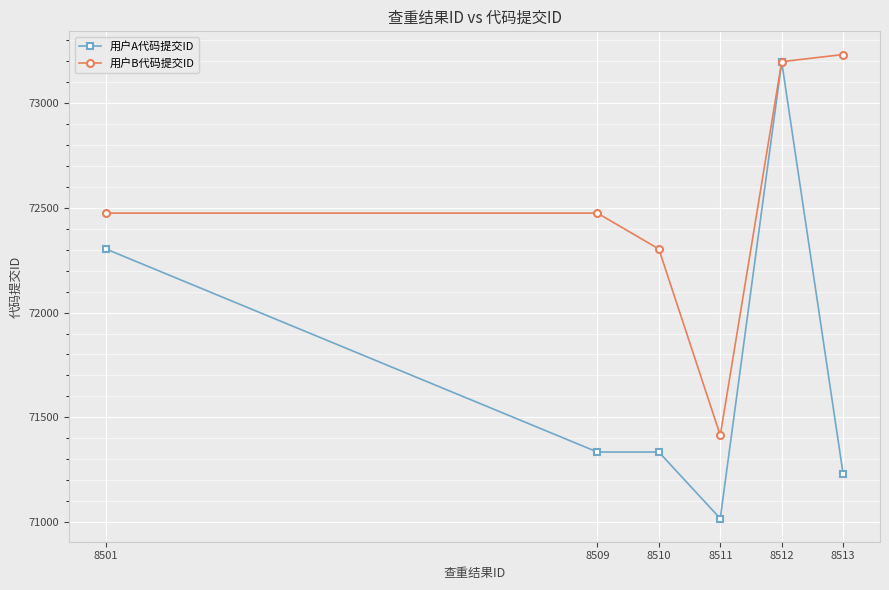

Is the value of 用户A代码提交ID at 8511 greater than the value of 用户B代码提交ID at 8513?

No